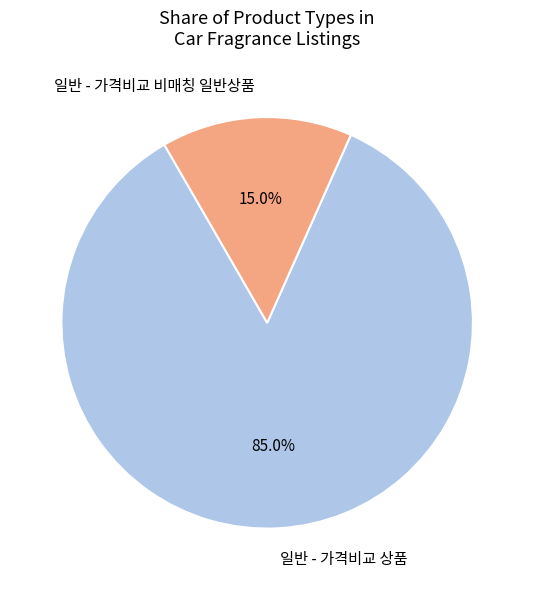

Rank the categories by value from lowest to highest.

일반 - 가격비교 비매칭 일반상품, 일반 - 가격비교 상품